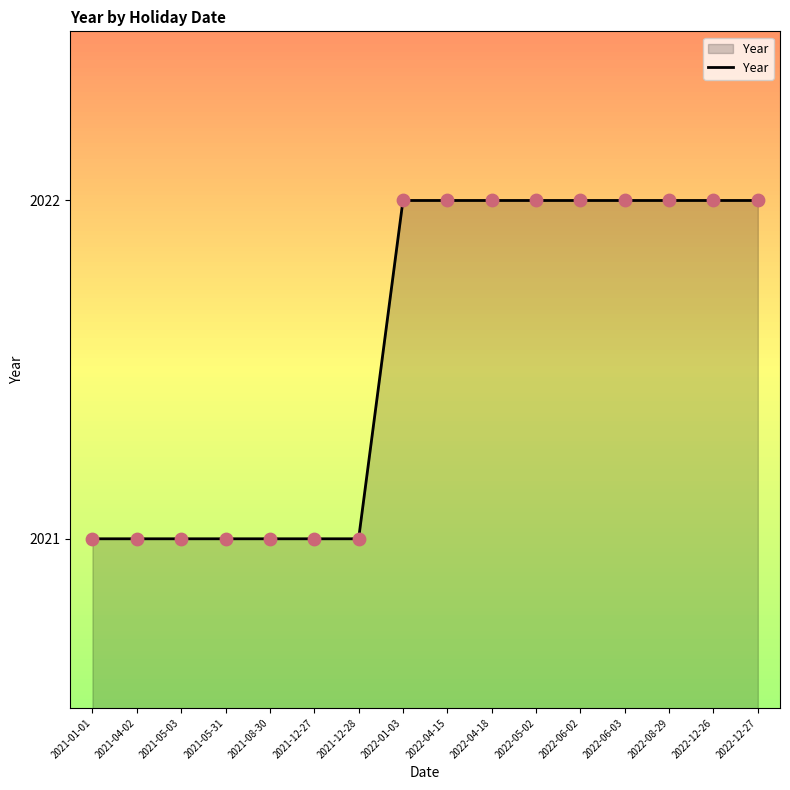

Between 2021-04-02 and 2022-08-29, which is larger?

2022-08-29